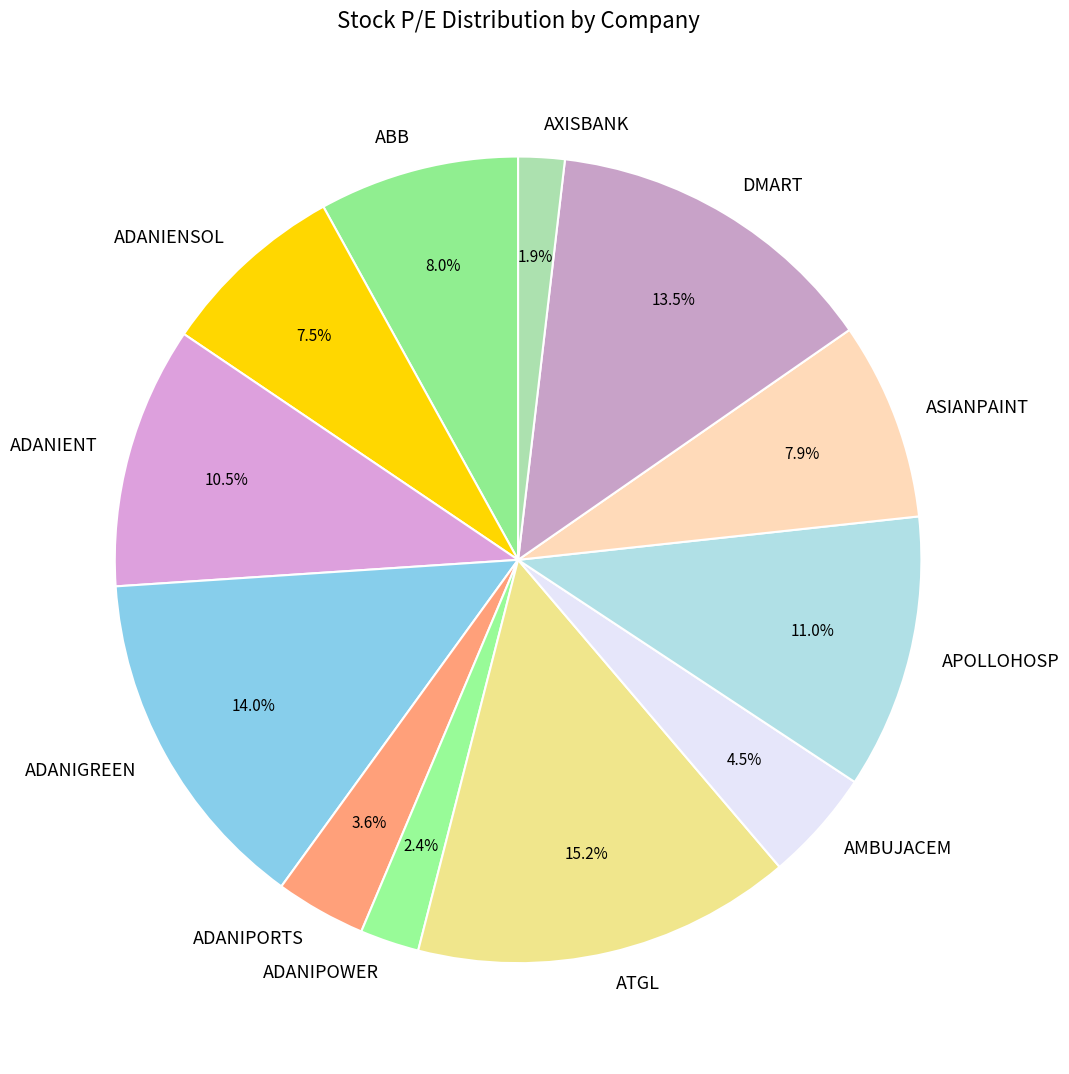

Which category has the biggest portion of the pie?

ATGL